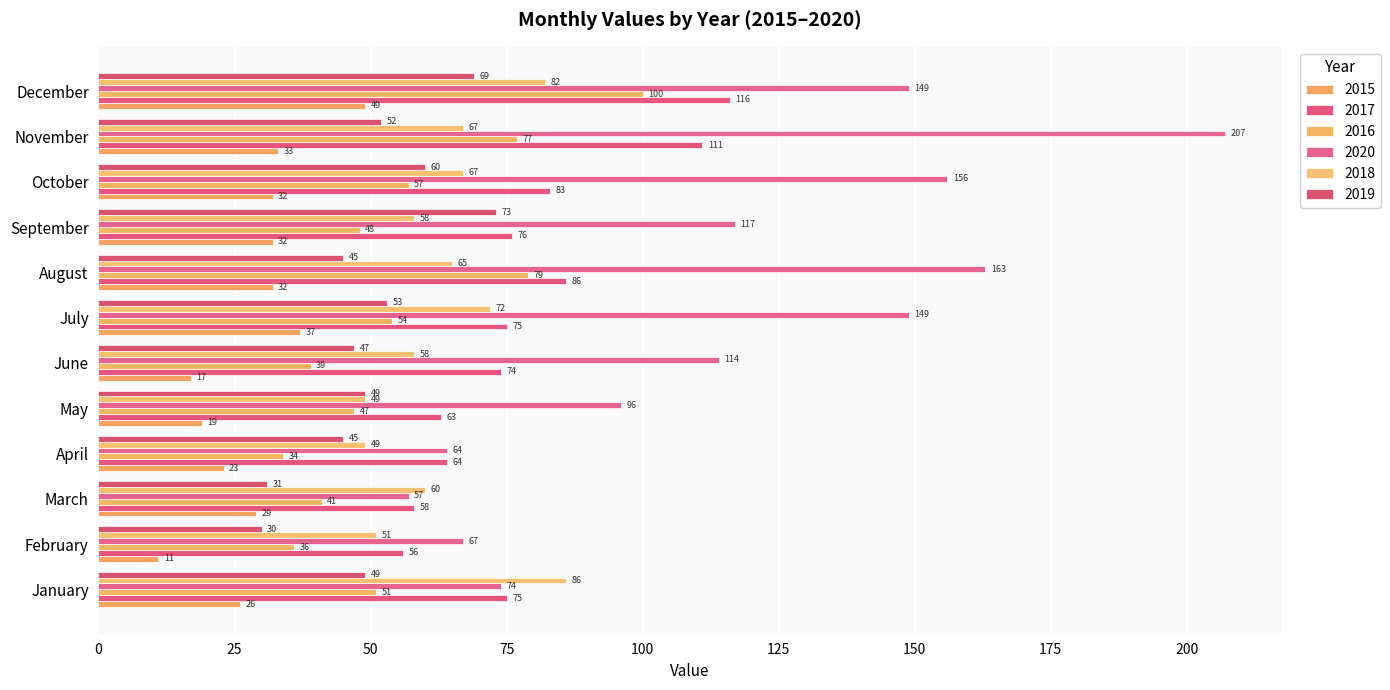

What is the maximum value shown in the chart?

207